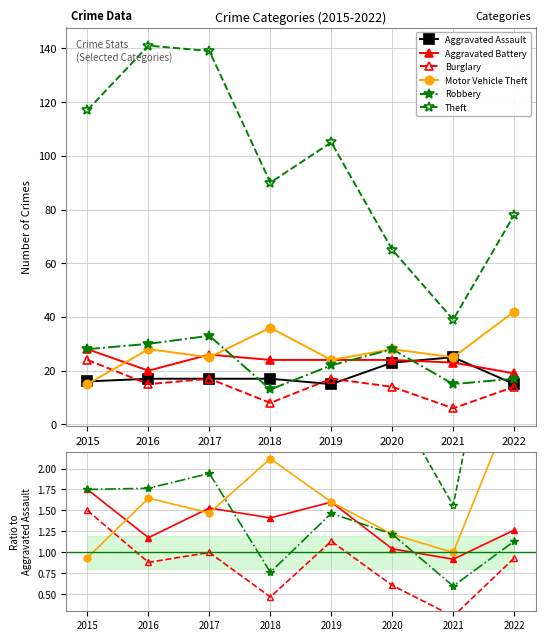

The value of Aggravated Battery at 2018 is 1.4. True or false?

True